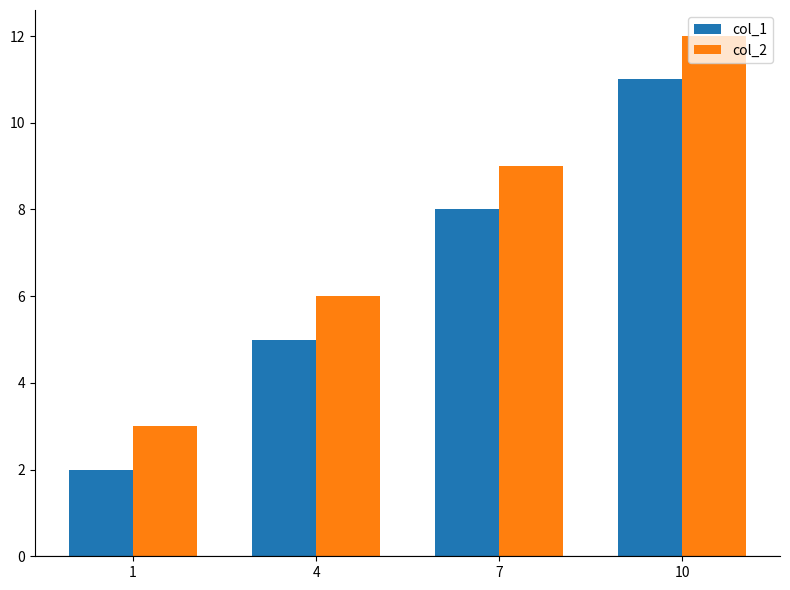

How many groups of bars are there?

4